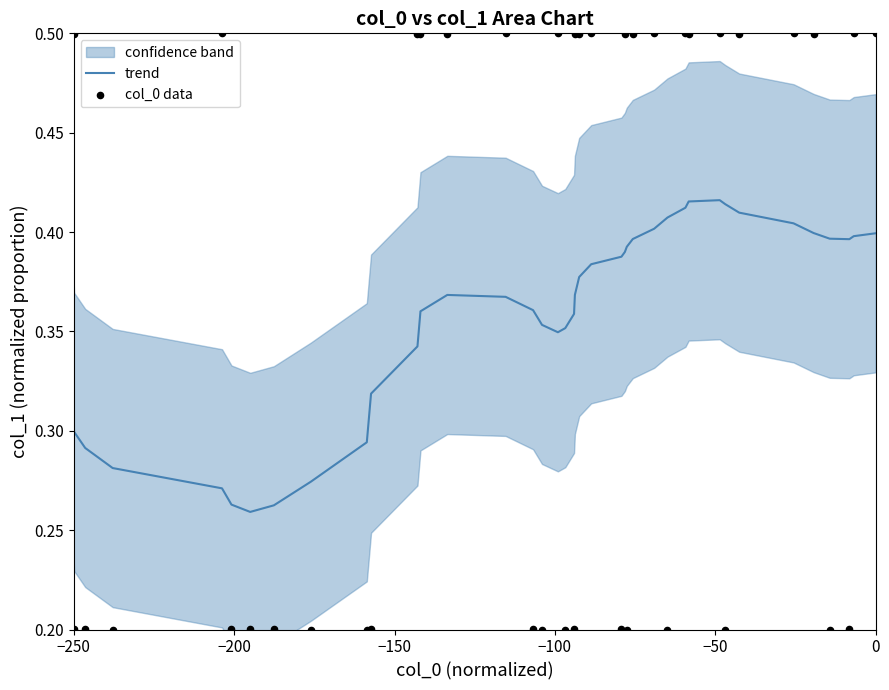

Is the value of col_0 data at 14 greater than the value of trend at 28?

Yes